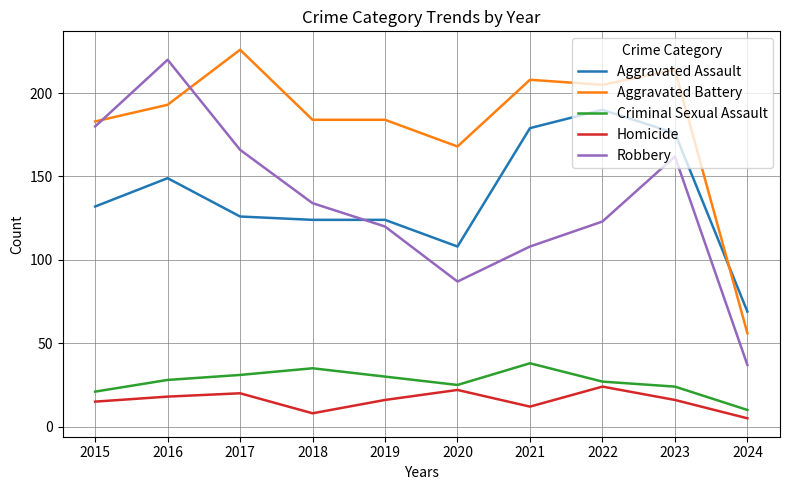

The value of Criminal Sexual Assault at 2016 is 28. True or false?

True